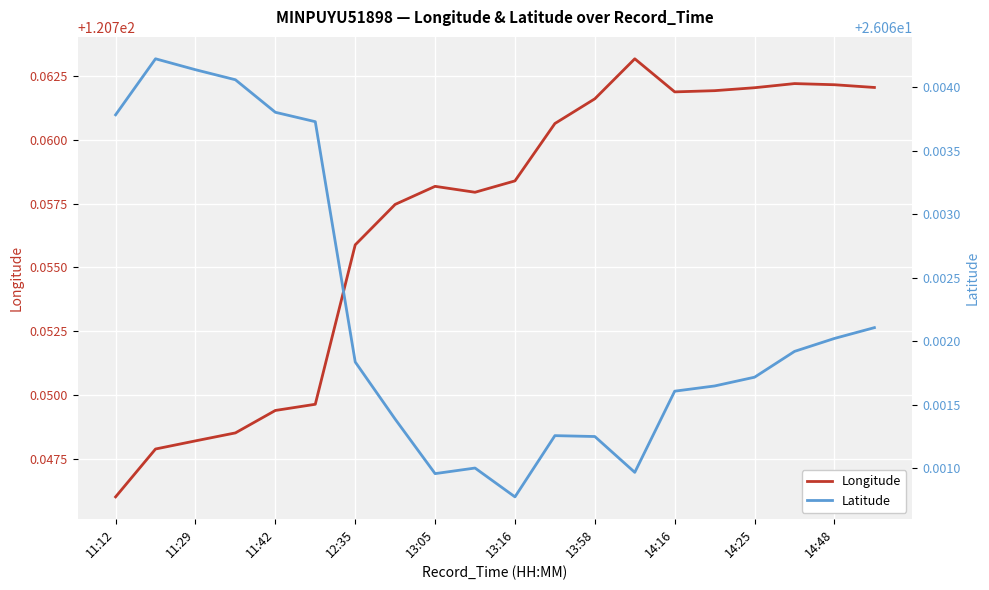

Where is Longitude nearest to the value 120?

11:12